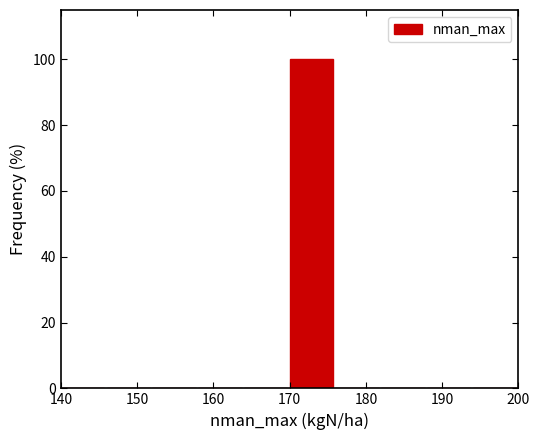

Reading left to right, list every bar in this chart as the range it spans on the x-axis followed by its height. The values are not printed on the chart, so give them approximately, as read against the axis.

140 to 146: 0
146 to 152: 0
152 to 158: 0
158 to 164: 0
164 to 170: 0
170 to 176: 100
176 to 182: 0
182 to 188: 0
188 to 194: 0
194 to 200: 0